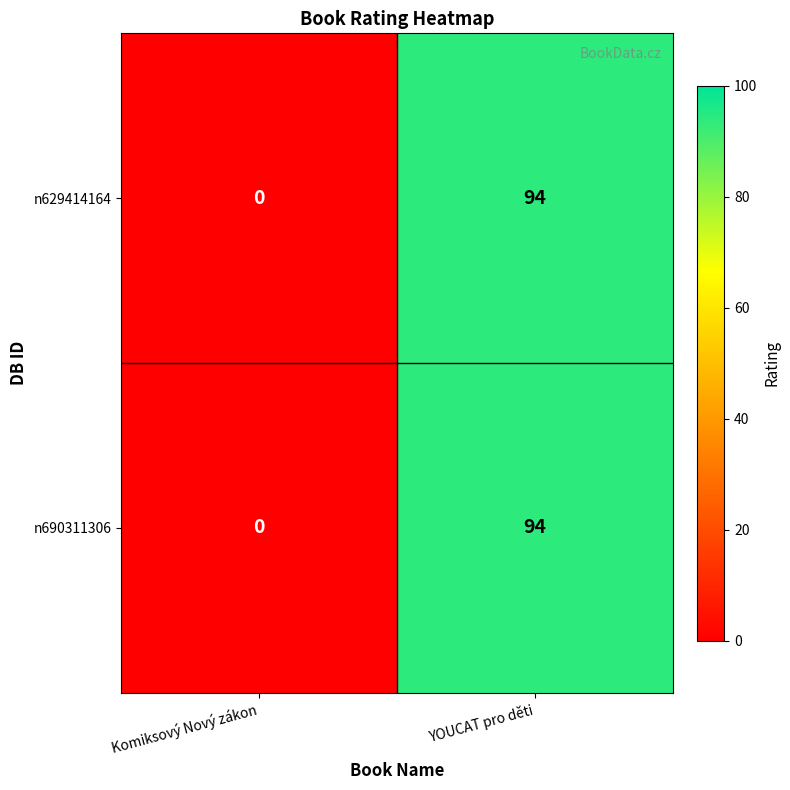

How many values in n690311306 are above zero?

1